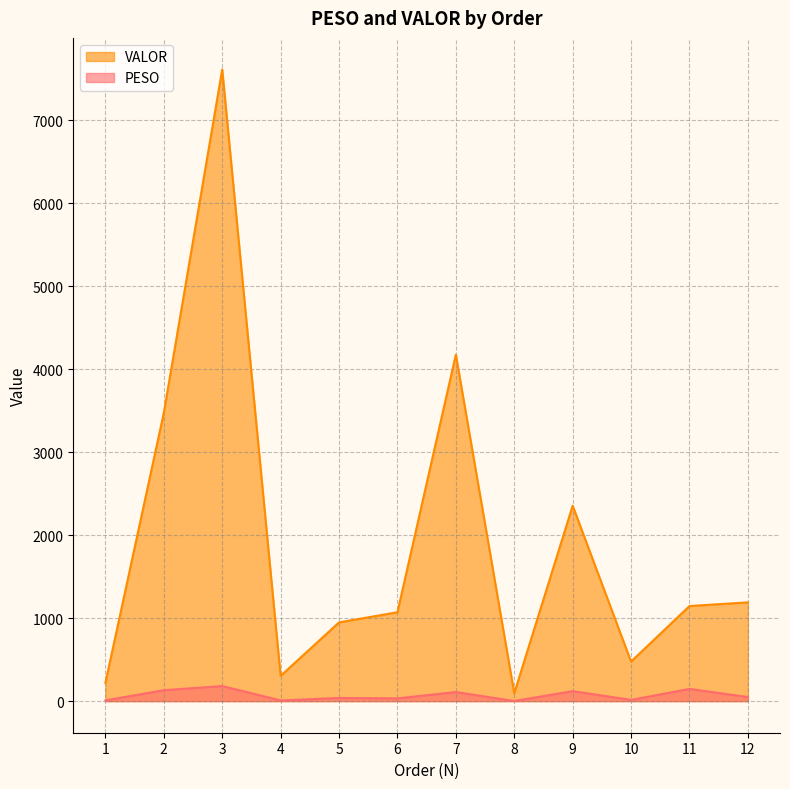

At which label does VALOR first exceed 1145?

2